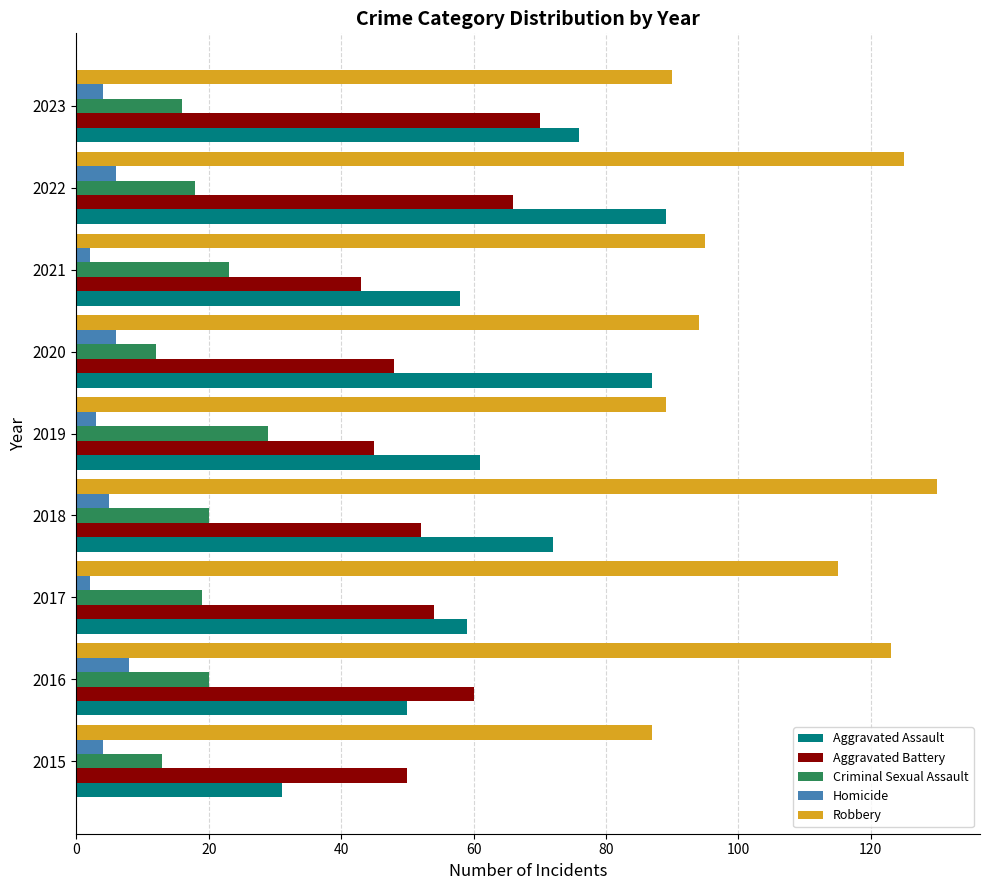

What is the sum of the Criminal Sexual Assault values at 2016 and 2015?

33